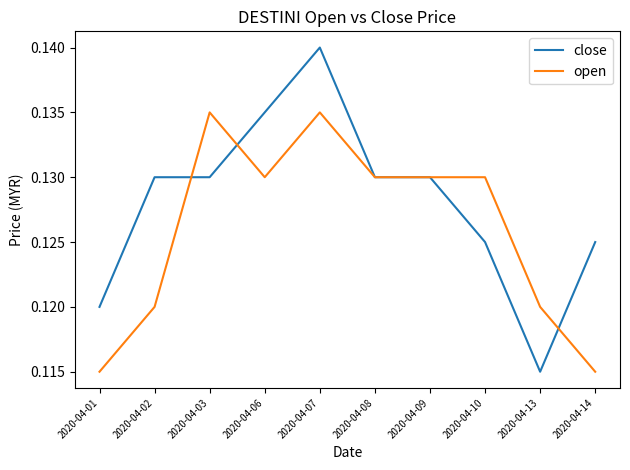

At how many categories does at least one series exceed 0?

10